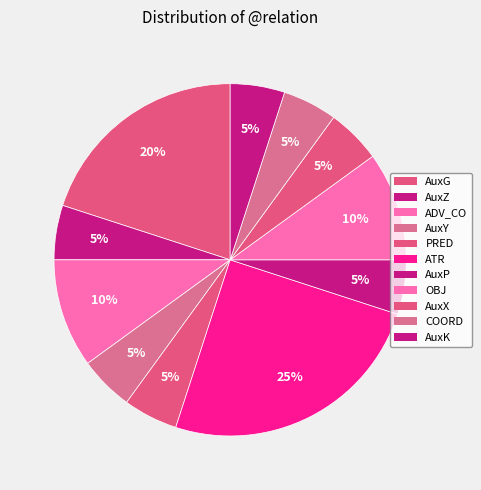

How many segments does this pie chart have?

11